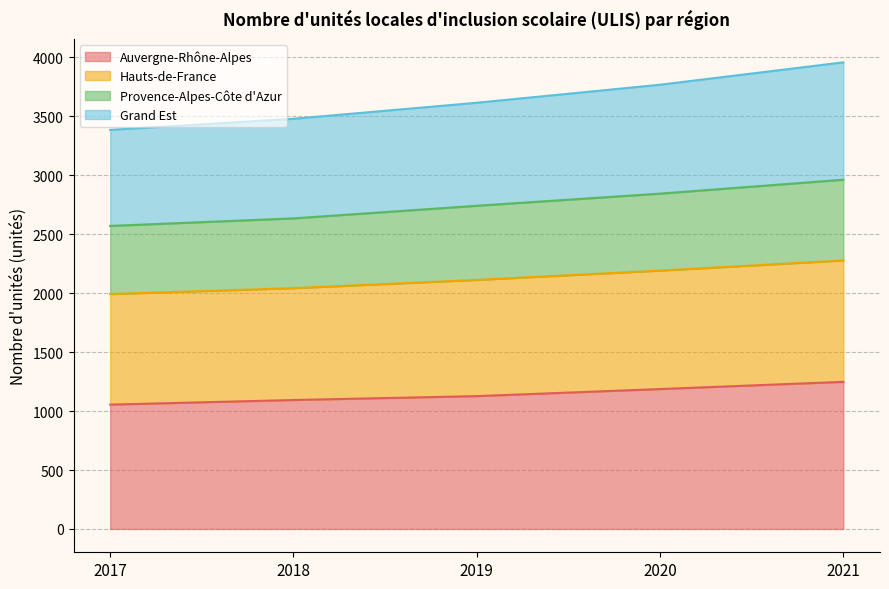

True or false: Auvergne-Rhône-Alpes has a value of 1506 at 2017.

False